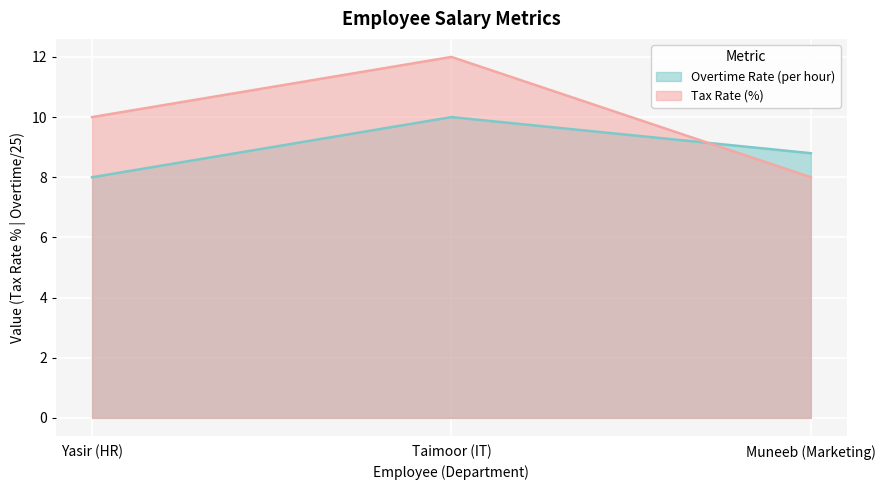

What is the label of the 2nd point from the left?

Taimoor (IT)